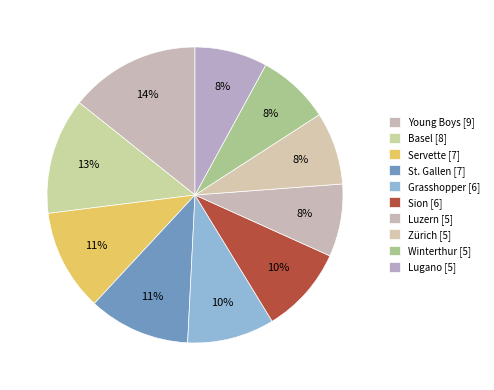

Between St. Gallen and Sion, which is larger?

St. Gallen